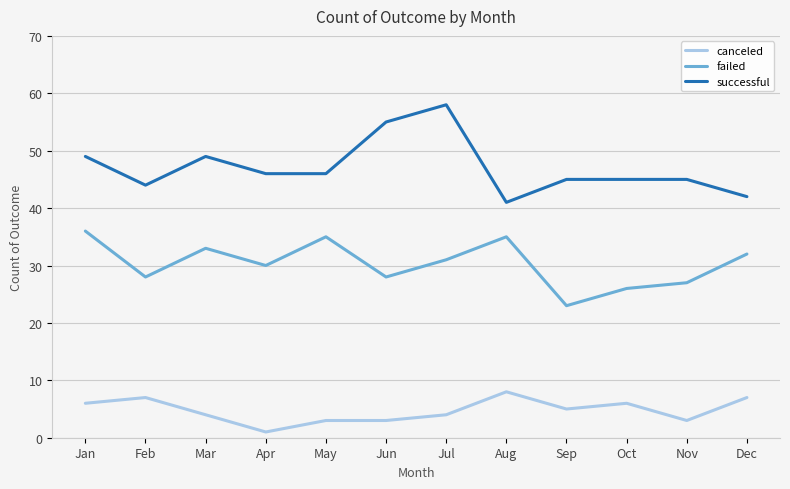

Read the canceled value at Jun.

3